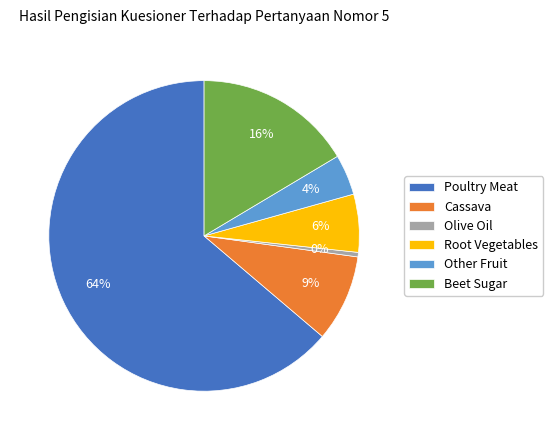

What is the smallest slice in the pie chart?

Olive Oil